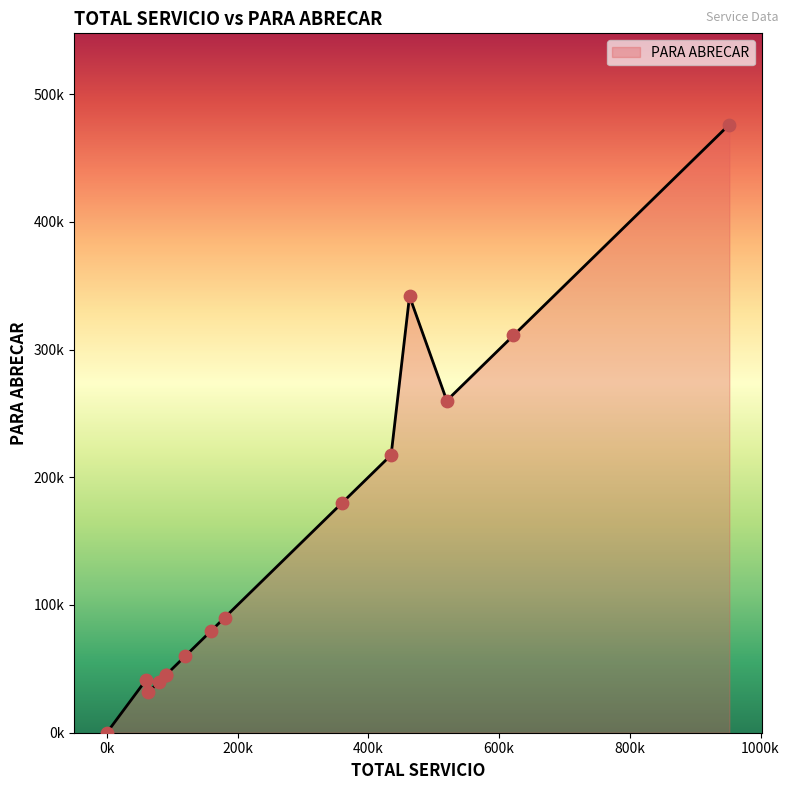

What is the change in value from 80000 to 180000?

+50000.0